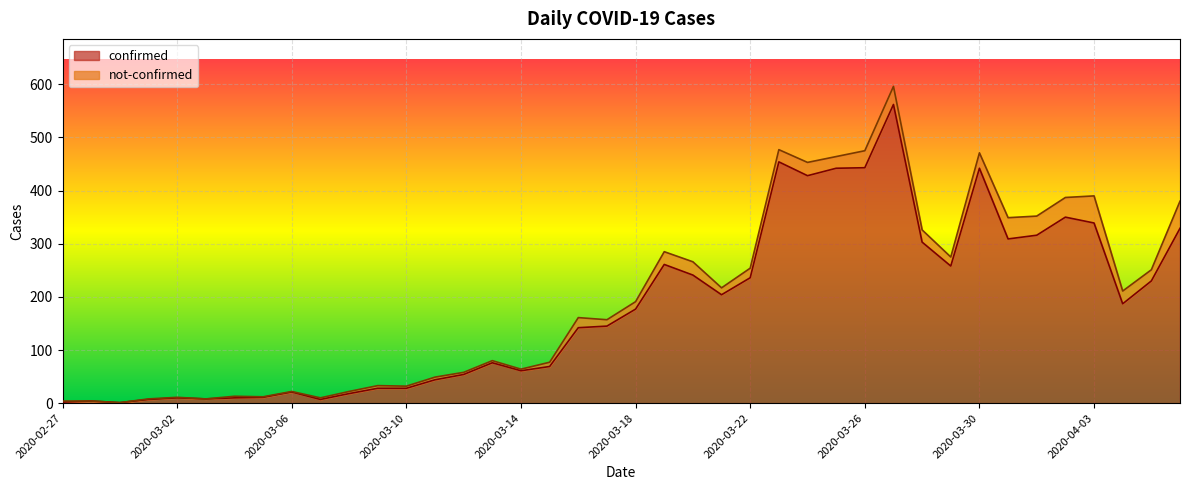

How many lines are shown in the chart?

2